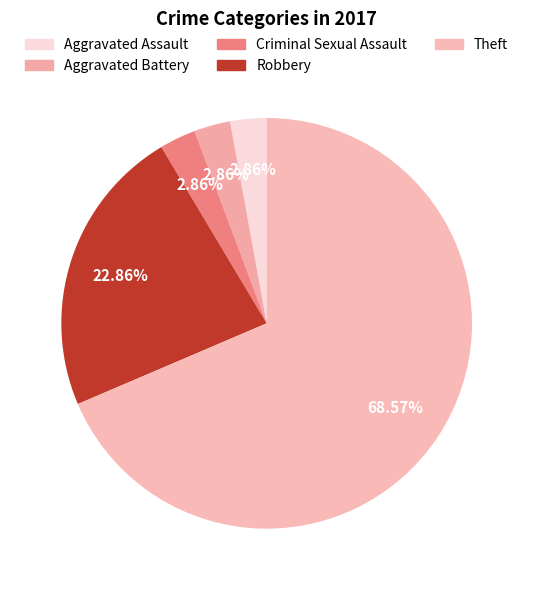

To the nearest percent, what is the combined percentage of Robbery and Theft?

91%